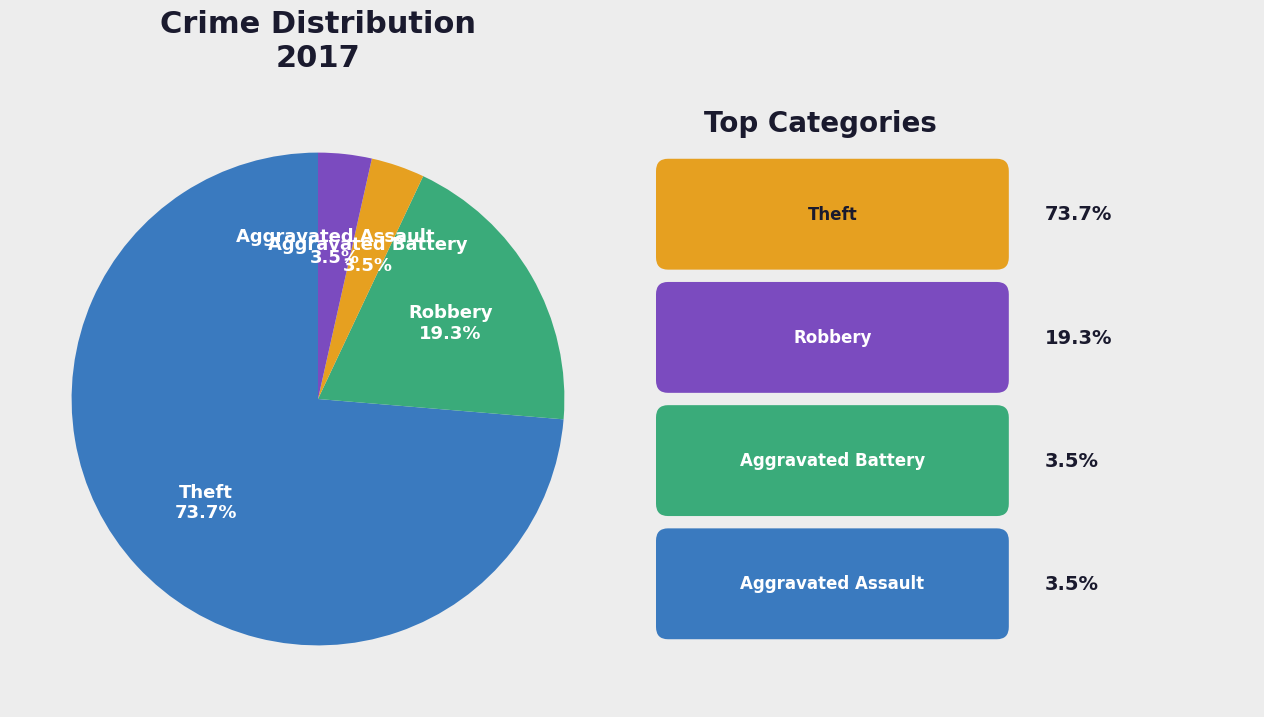

How much of the chart is everything except Theft?

26.3%